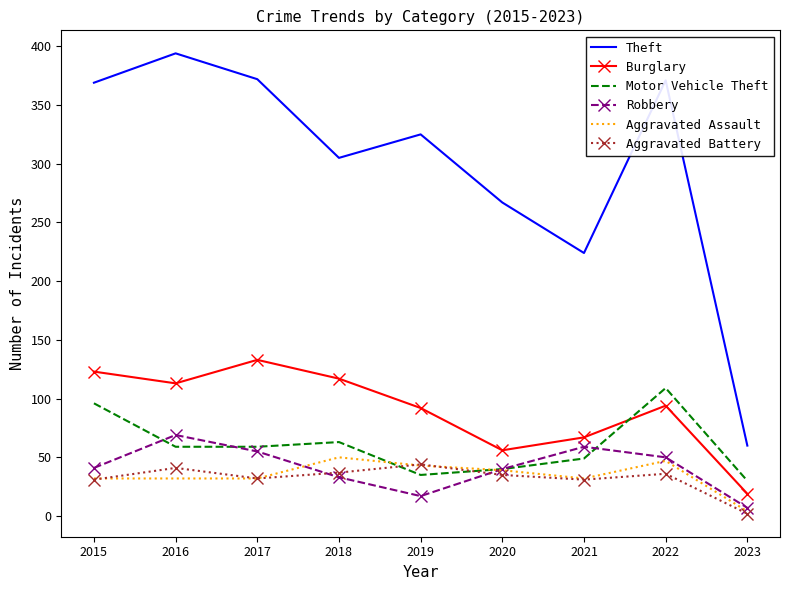

What are all the series names shown in the legend?

Theft, Burglary, Motor Vehicle Theft, Robbery, Aggravated Assault, Aggravated Battery